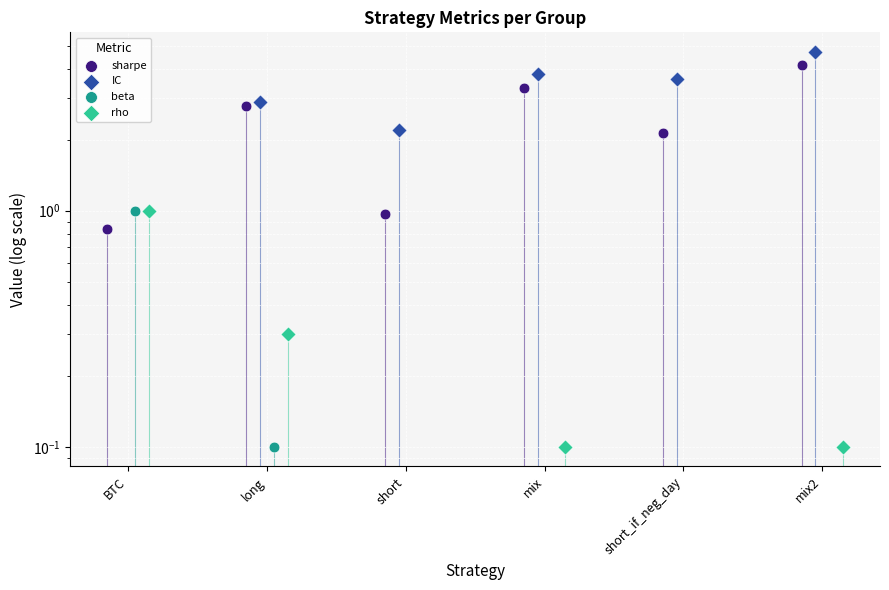

Which series contains the highest Y value?

IC